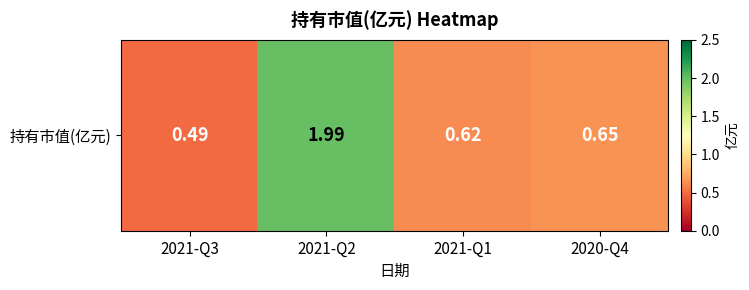

Is it true that the value at 2020-Q4 is 1.1?

False